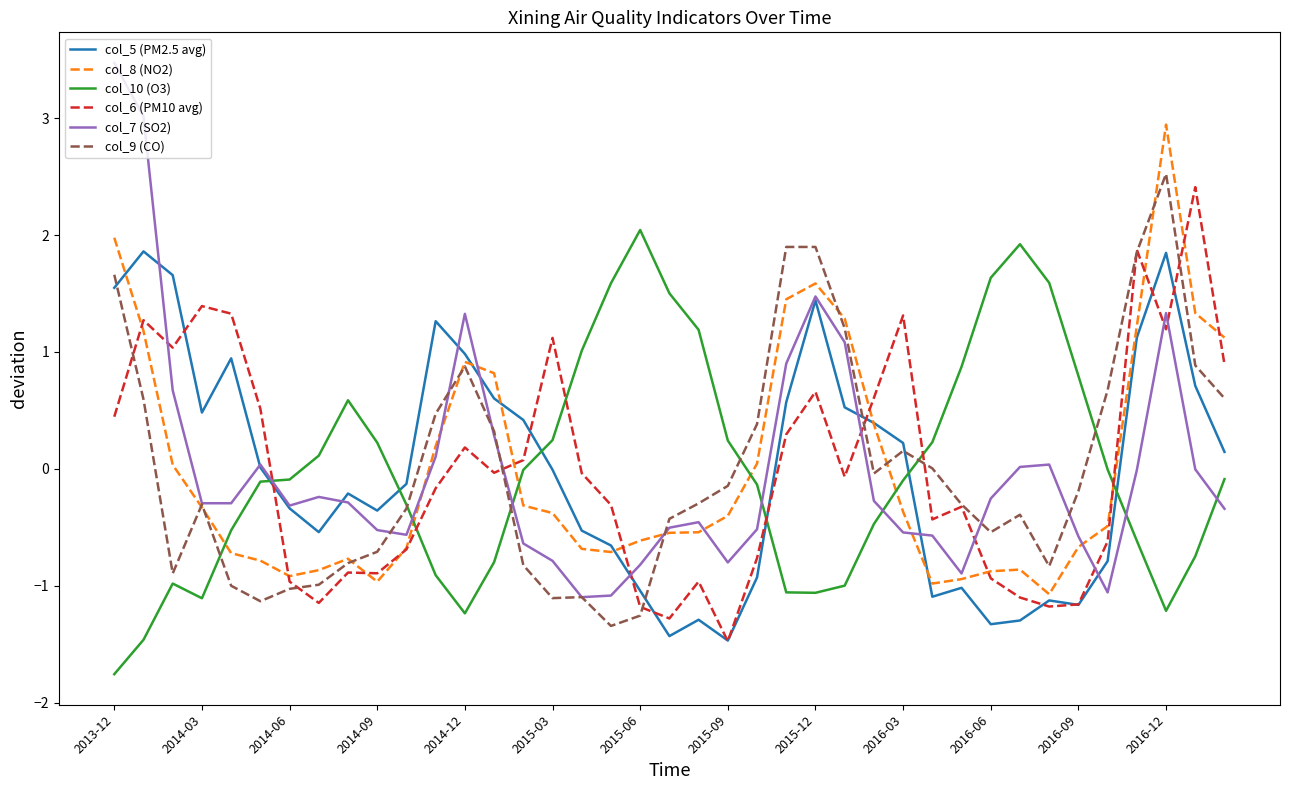

What is the greatest value displayed?

3.5